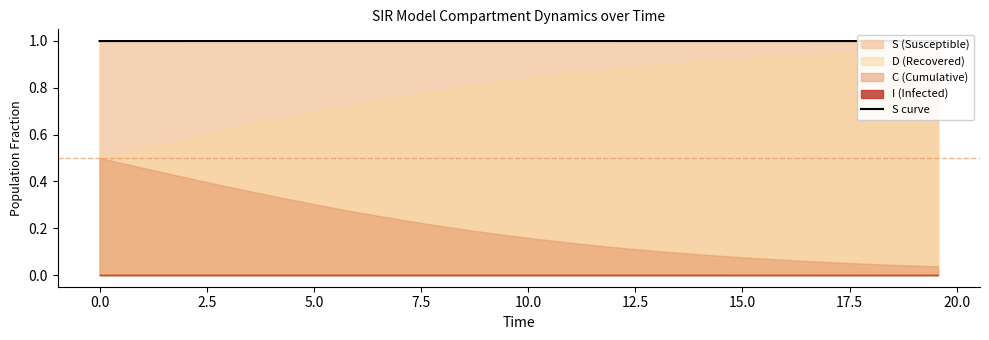

Reading left to right, what are all the values shown in this chart?

1.0	1.0	1.0	1.0	1.0	1.0	1.0	1.0	1.0	1.0	1.0	1.0	1.0	1.0	1.0	1.0	1.0	1.0	1.0	1.0	1.0	1.0	1.0	1.0	1.0	1.0	1.0	1.0	1.0	1.0	1.0	1.0	1.0	1.0	1.0	1.0	1.0	1.0	1.0	1.0